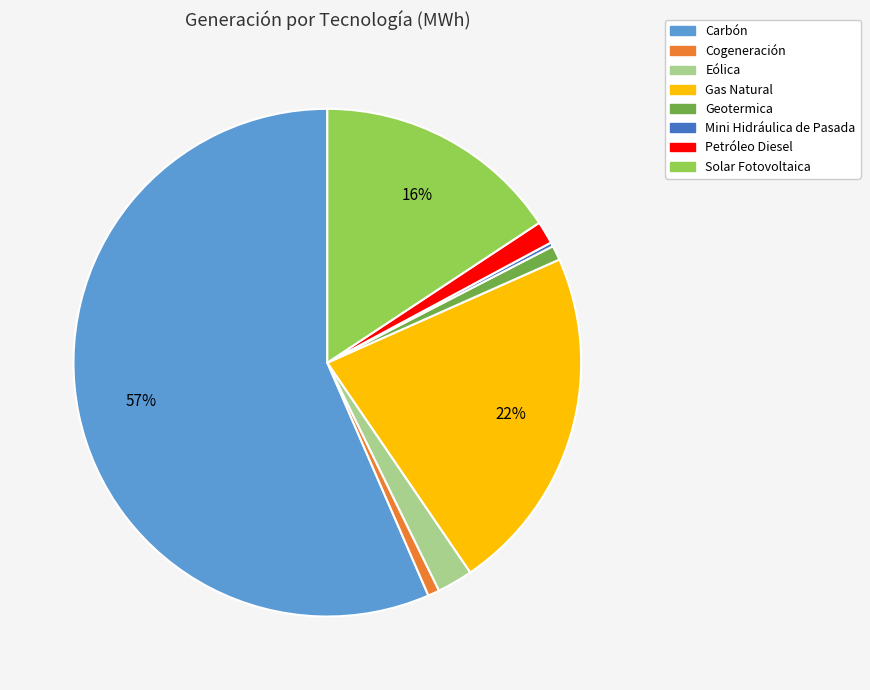

Do Geotermica and Gas Natural together represent more than half of the pie?

No